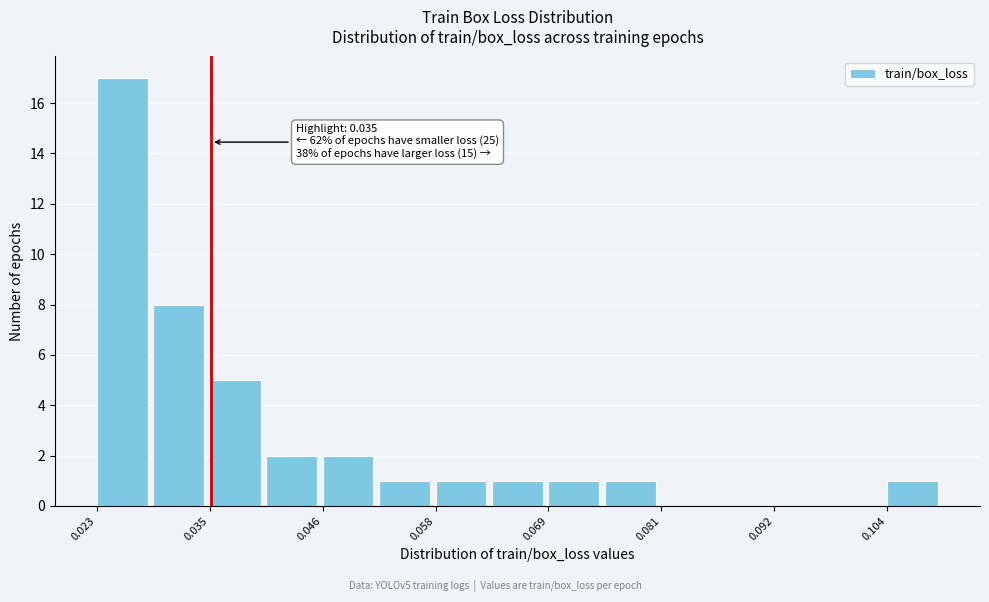

Around what value on the x-axis is the tallest bar? Give the approximate position of its centre, as read against the axis.

0.026